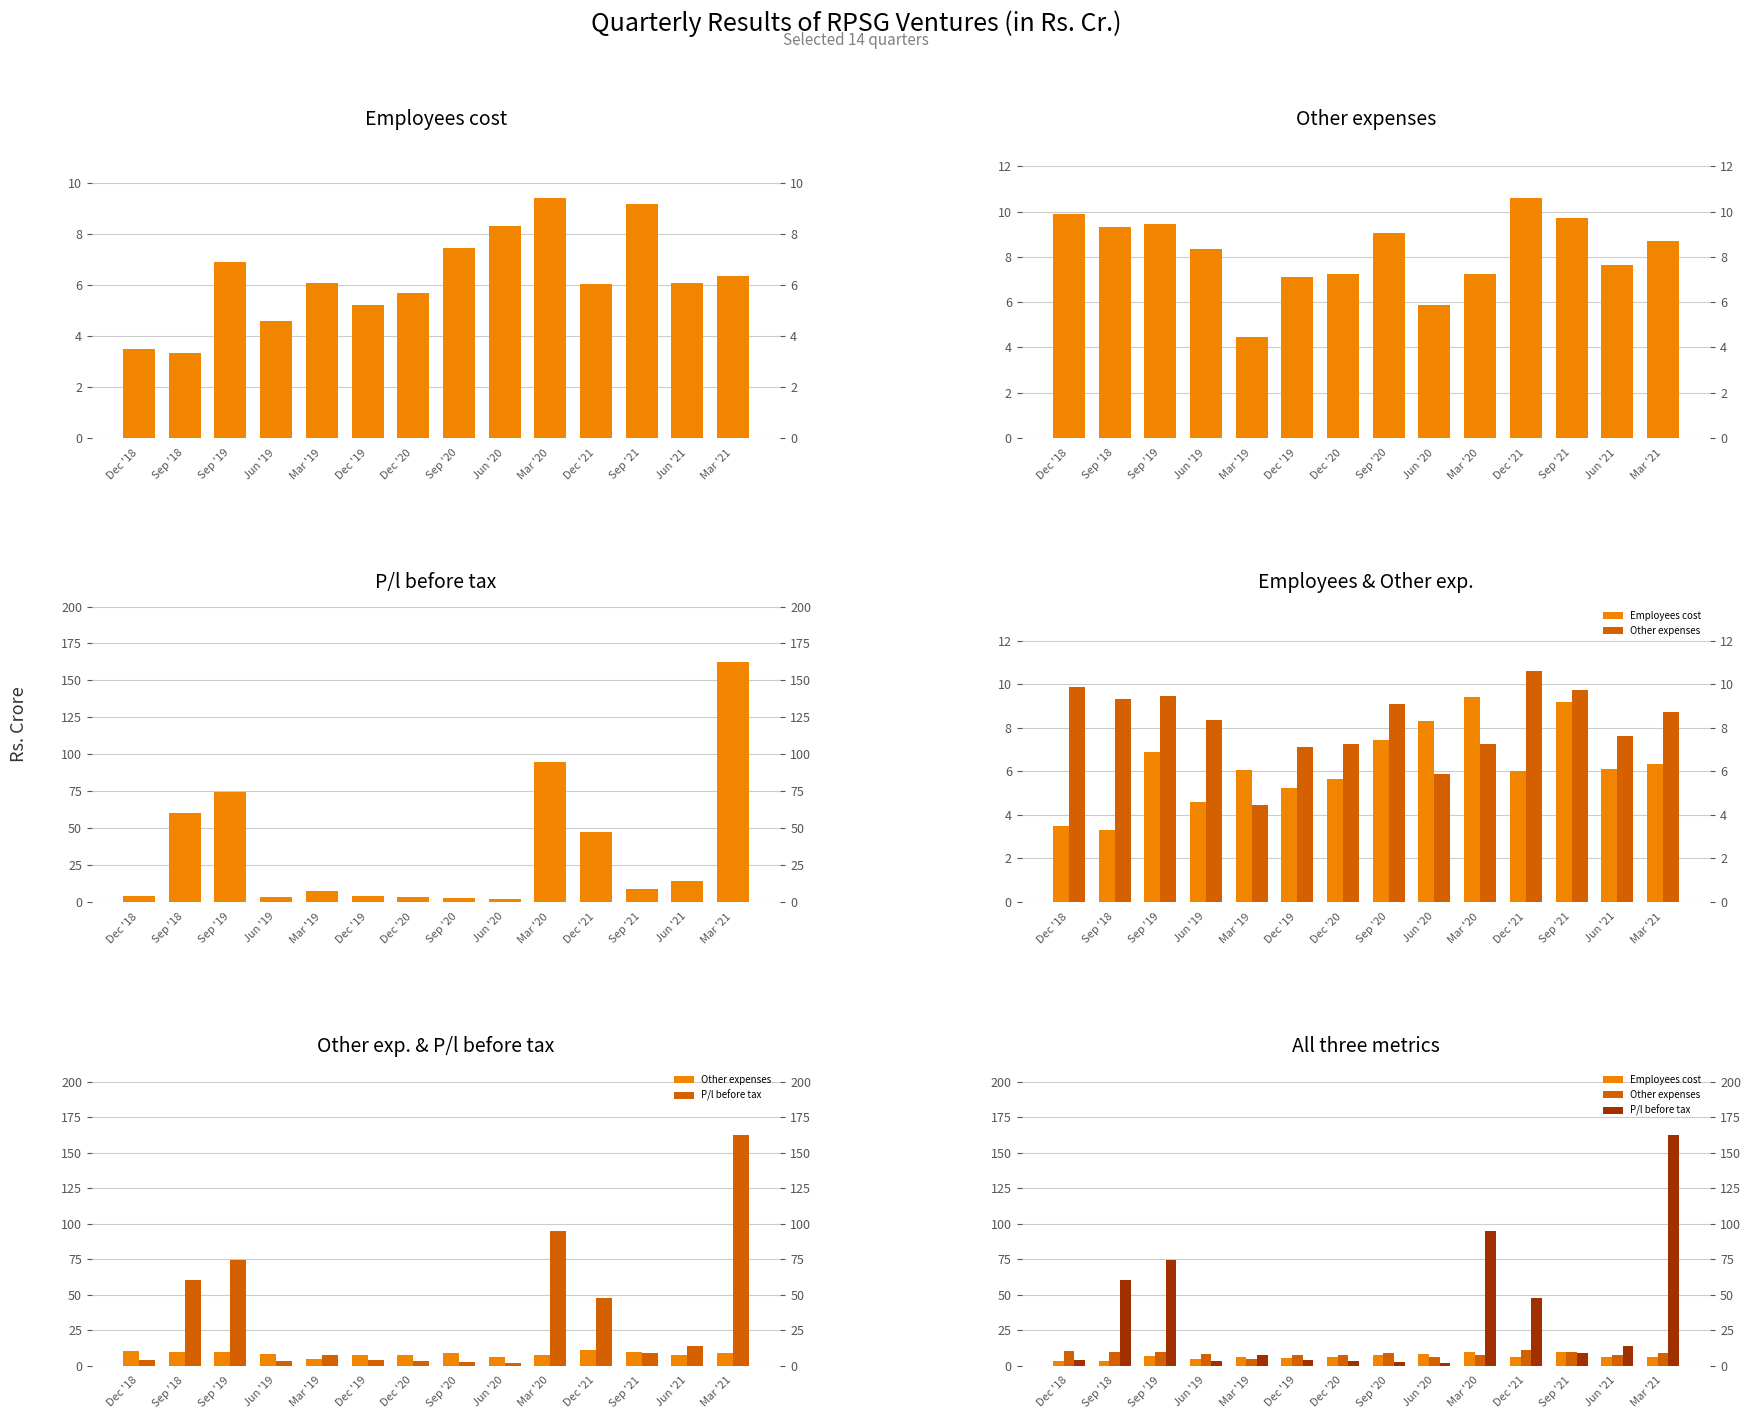

What is the label of the 3rd bar from the right?

Sep '21